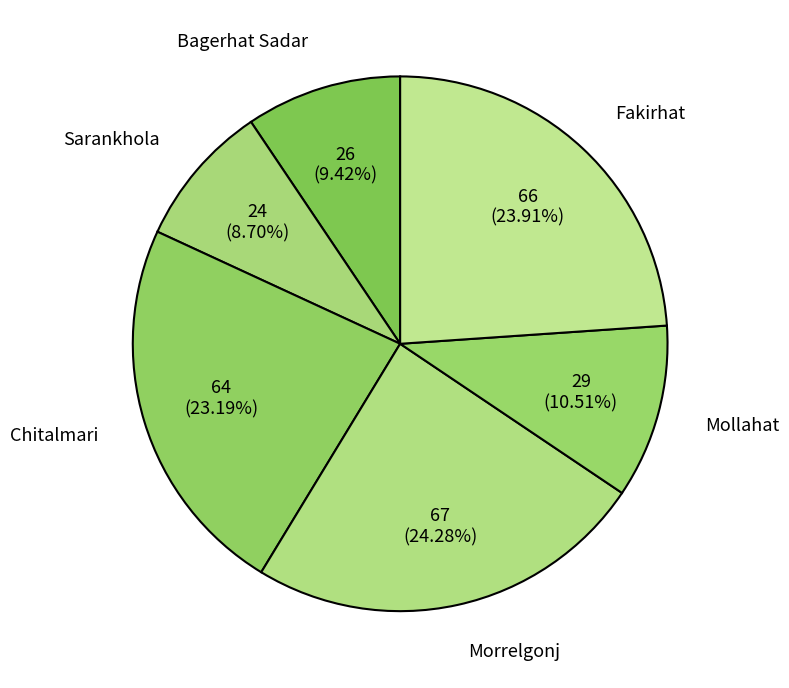

How many slices are in this pie chart?

6